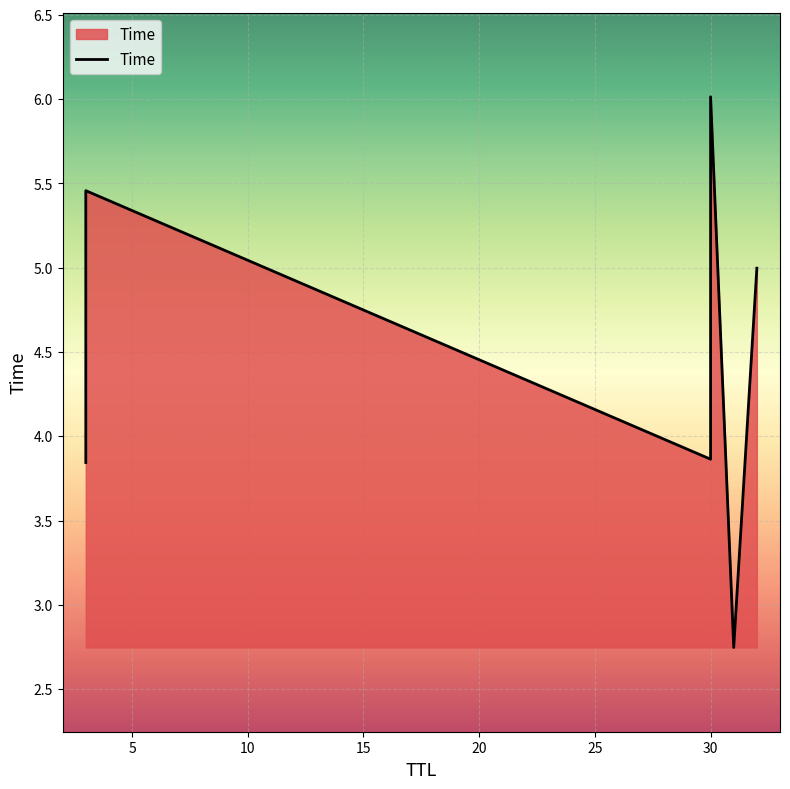

What is the sum of the values at 20 and 5?

8.2